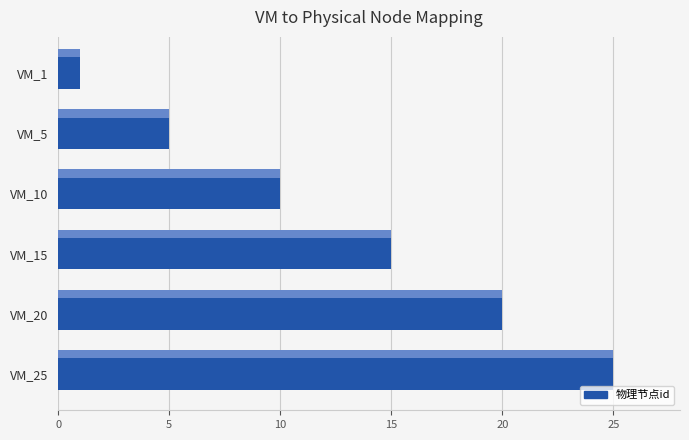

Reading bottom to top, list all the values displayed in this chart.

VM_25=25	VM_20=20	VM_15=15	VM_10=10	VM_5=5	VM_1=1